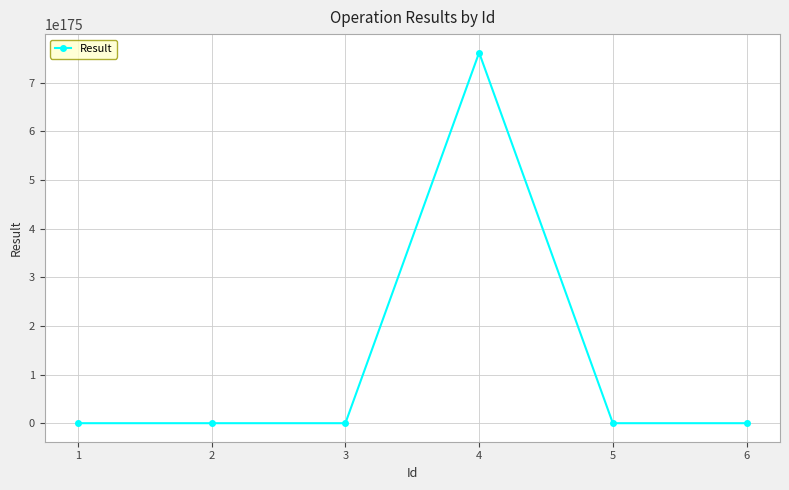

The value at 4 is 76177348045866395424351752944021566237577639155982584840326990052834155851438396036926627408210886366863716663207797333524819264023585445341182681204872056665354355022395080704.0. True or false?

True